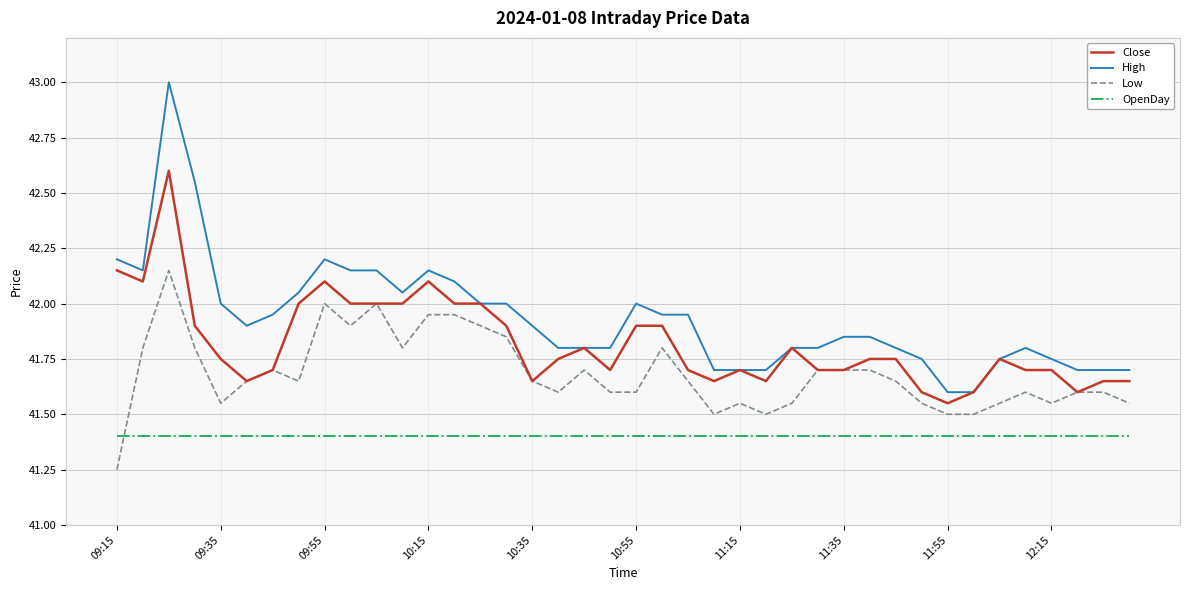

How many lines are shown in the chart?

4